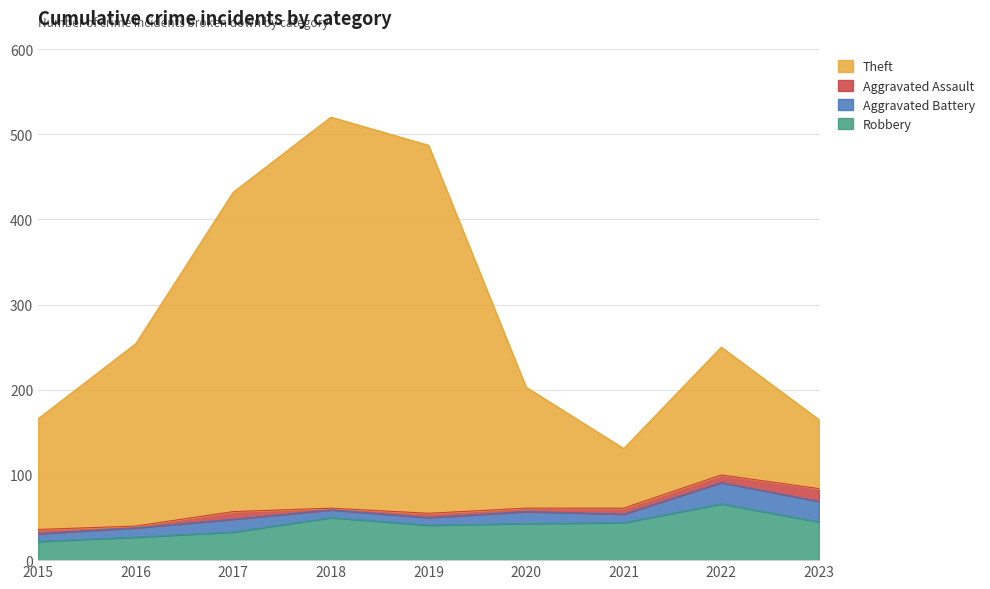

Which series has the largest range (max minus min)?

Theft